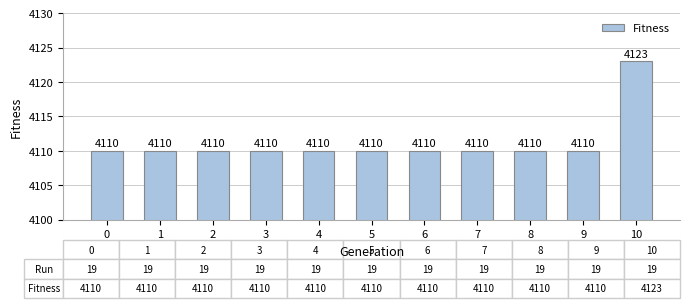

Reading left to right, transcribe all the data shown in this chart.

4110	4110	4110	4110	4110	4110	4110	4110	4110	4110	4123